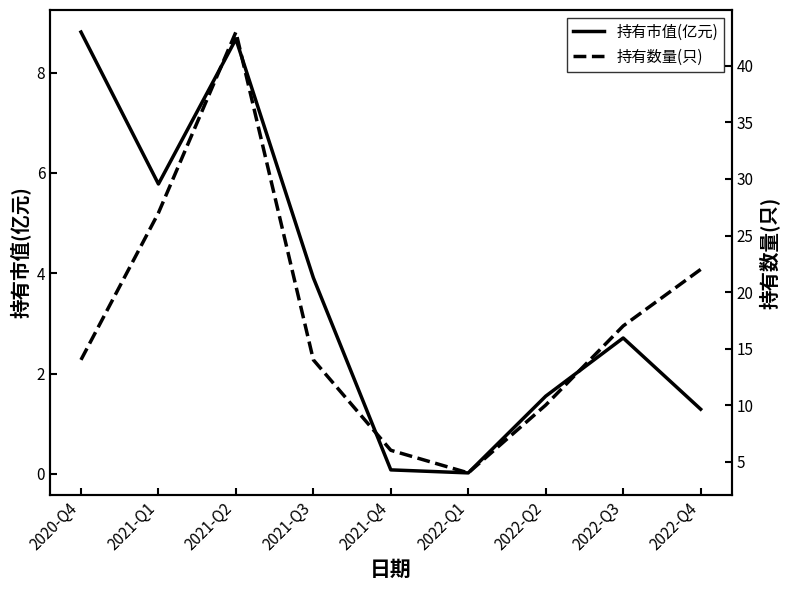

Does the chart have visible grid lines?

No